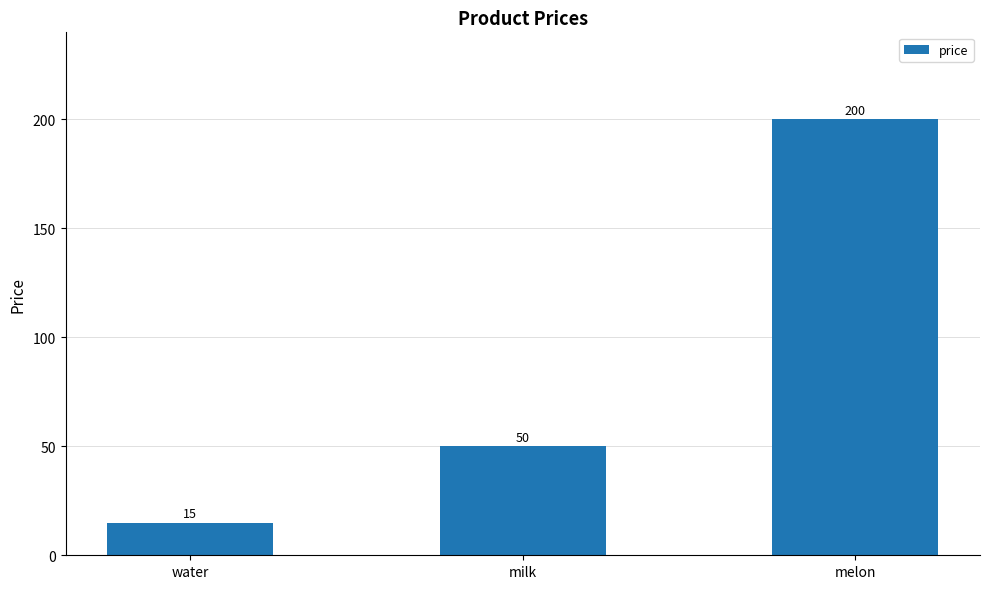

List the labels in order of value, largest first.

melon, milk, water